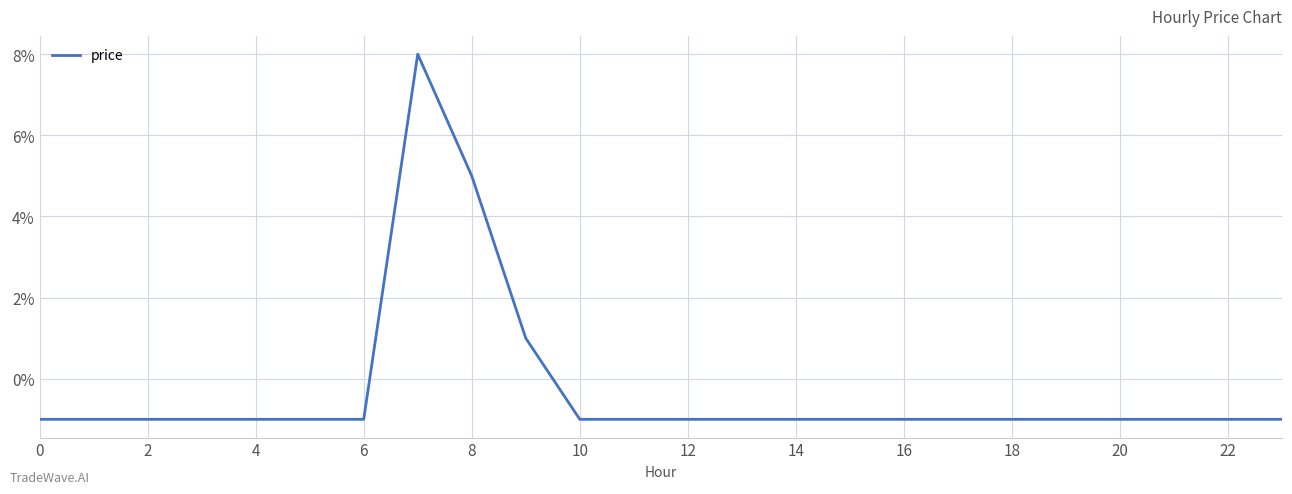

Does the chart display data point markers on the line(s)?

No